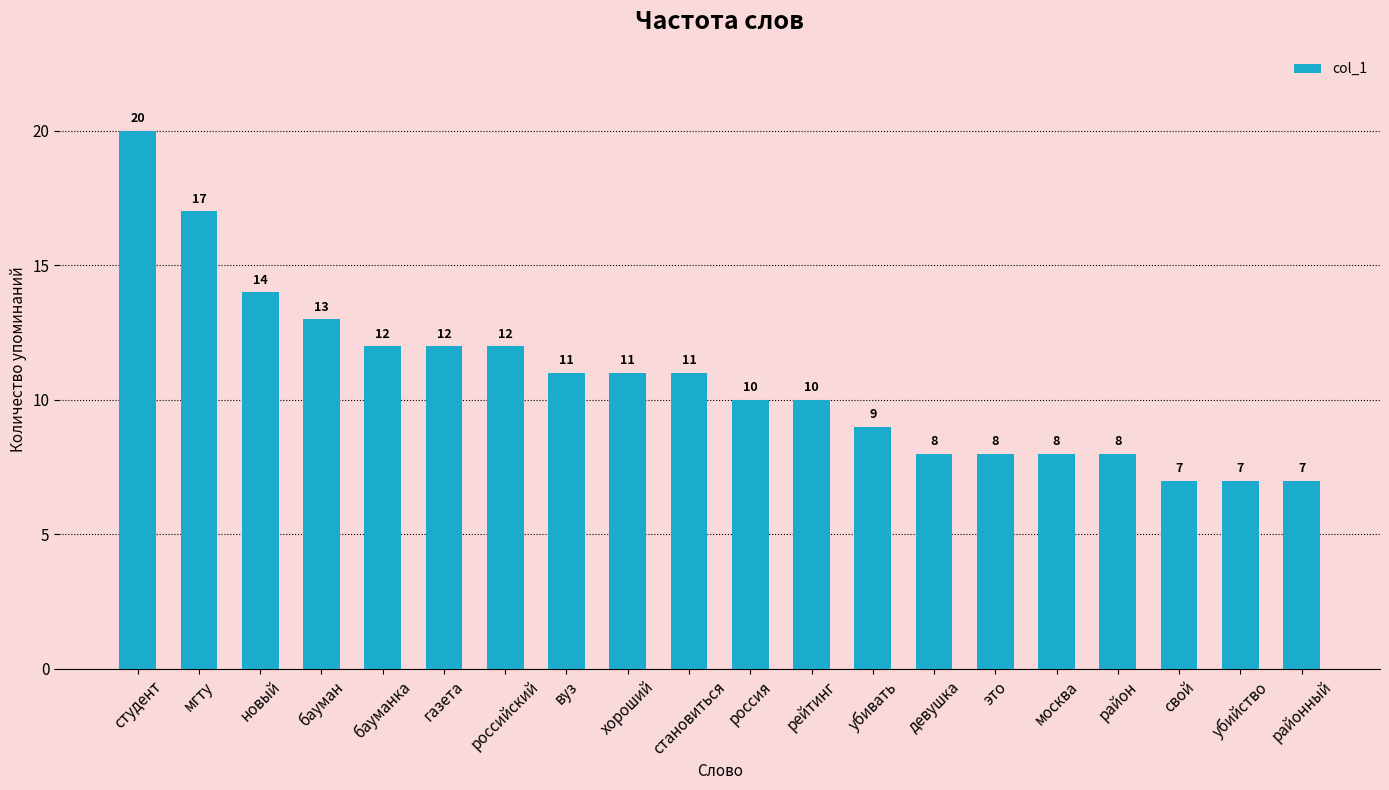

What is the maximum value shown in the chart?

20